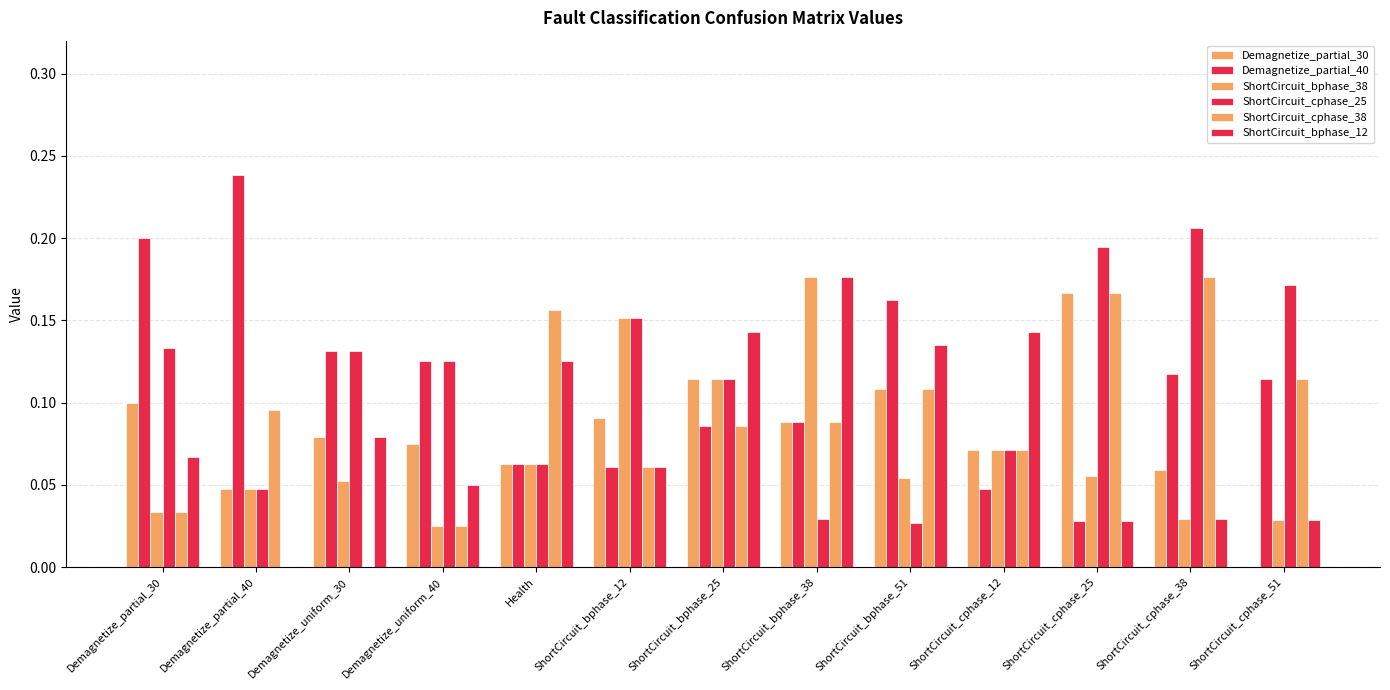

How many groups of bars are there?

13